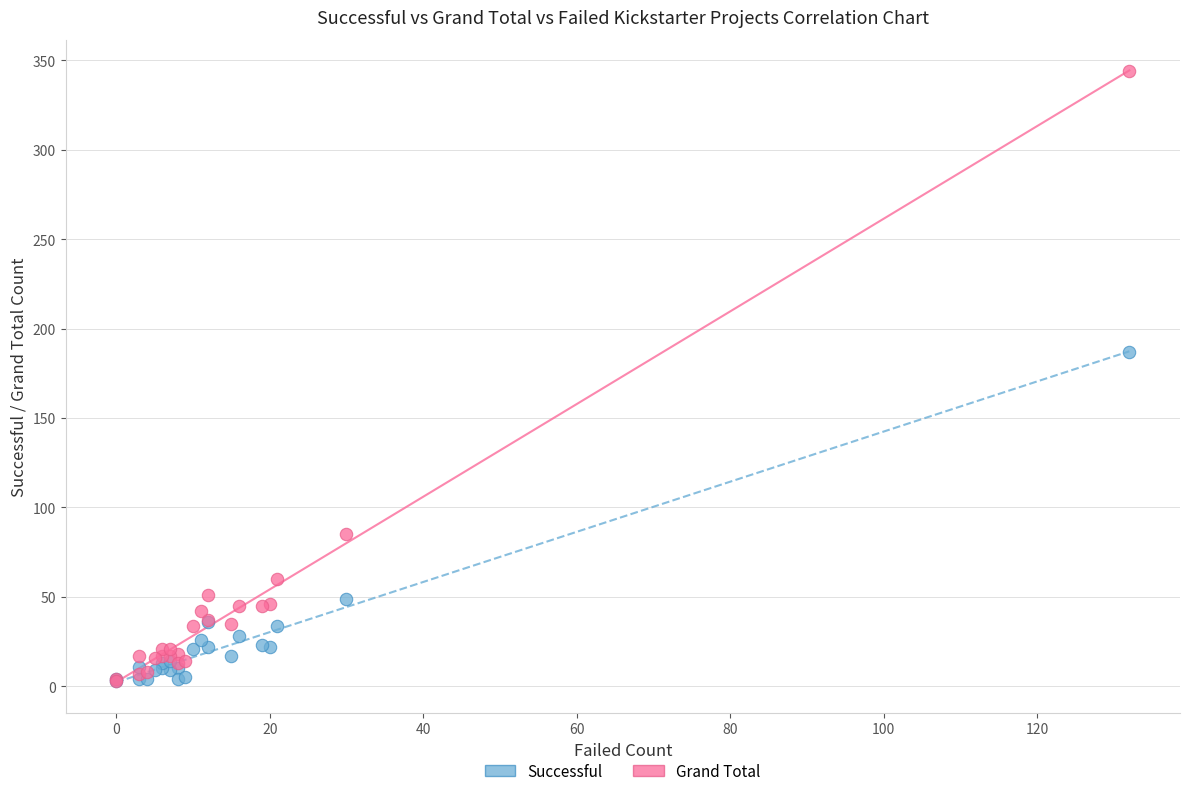

Across all series, what Y value is closest to 173?

187